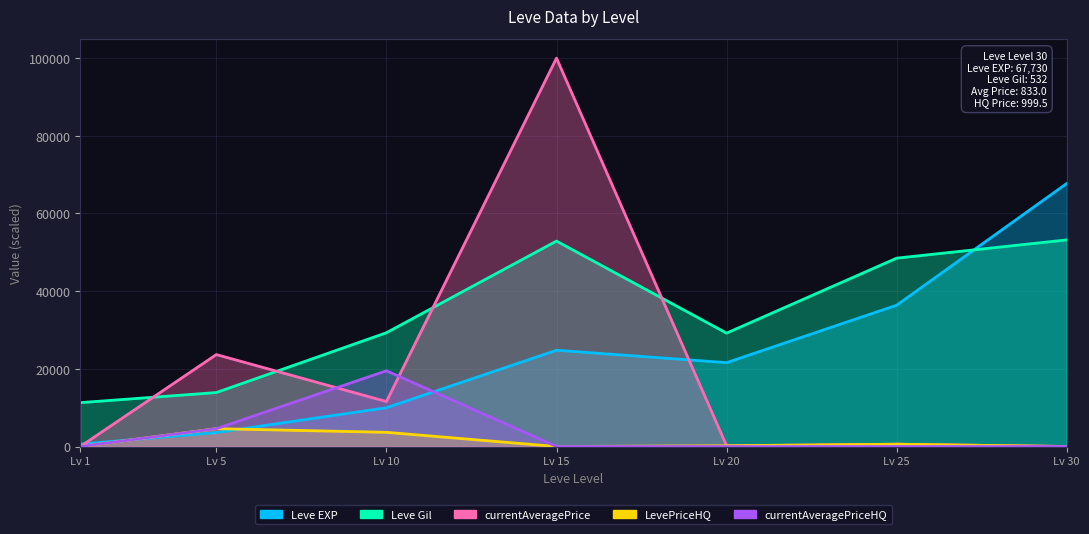

How many intersections are there between LevePriceHQ and Leve EXP?

2